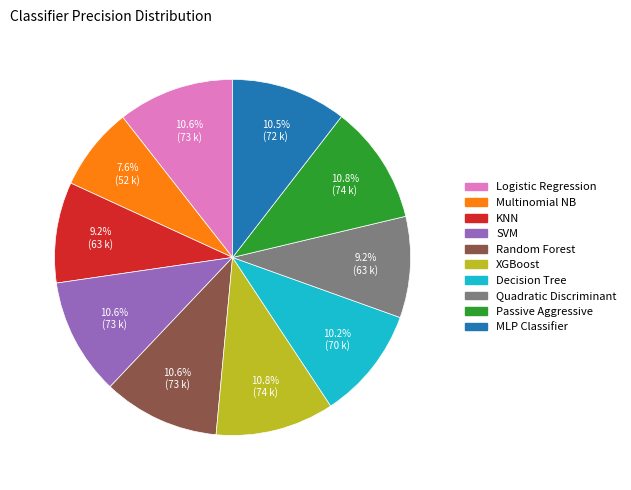

To the nearest percent, what percentage of the pie is Passive Aggressive?

11%